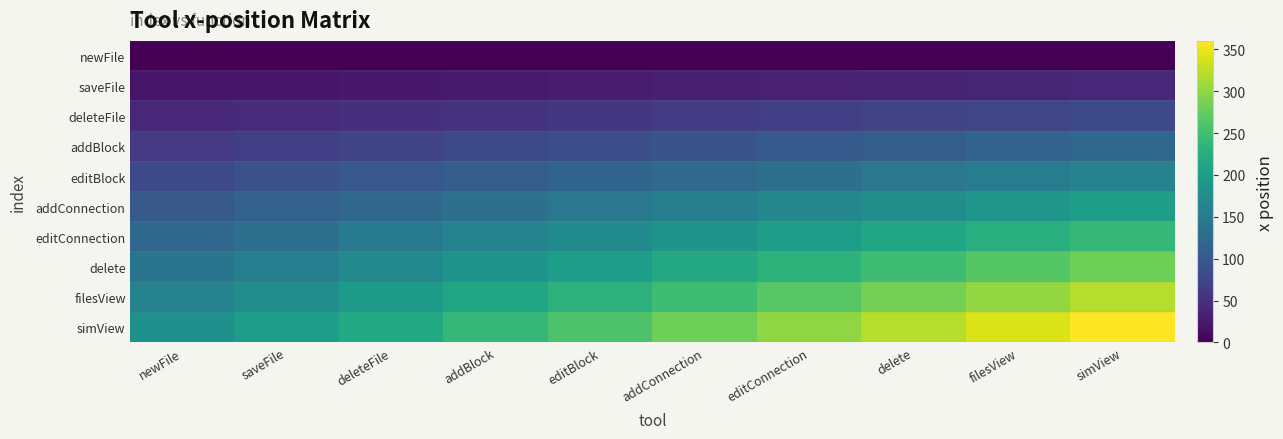

At which category does the chart reach its peak across all series?

simView